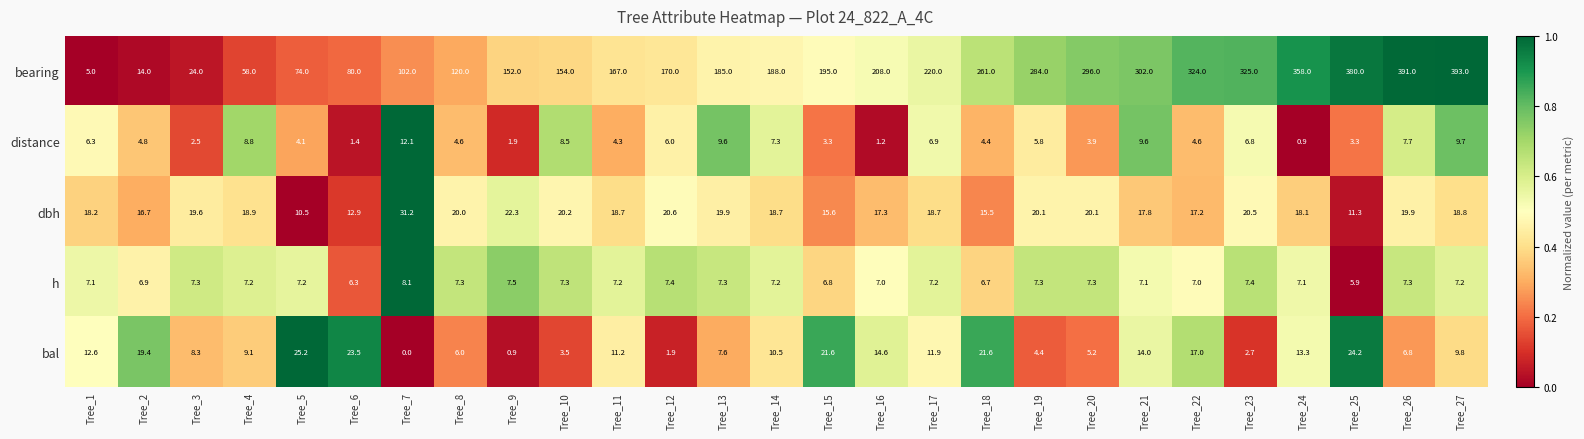

What is the difference between the highest and lowest values at Tree_23?

322.3